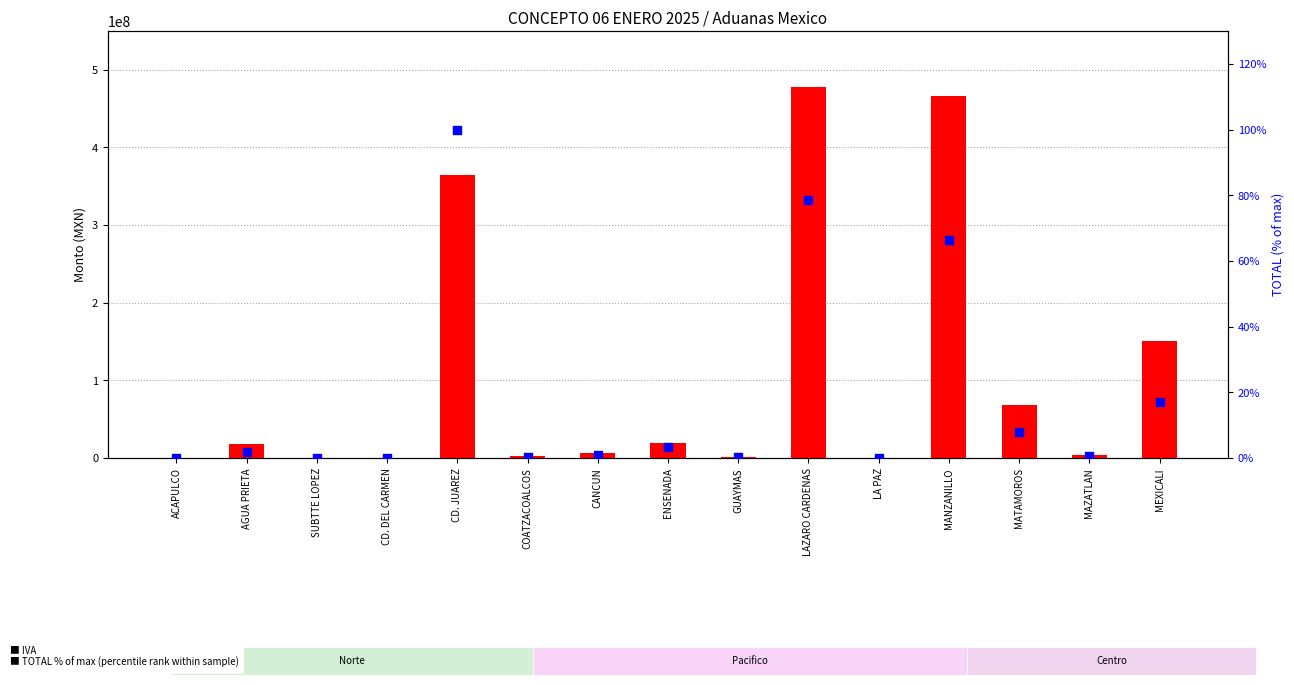

Which series has the widest spread of Y values?

IVA